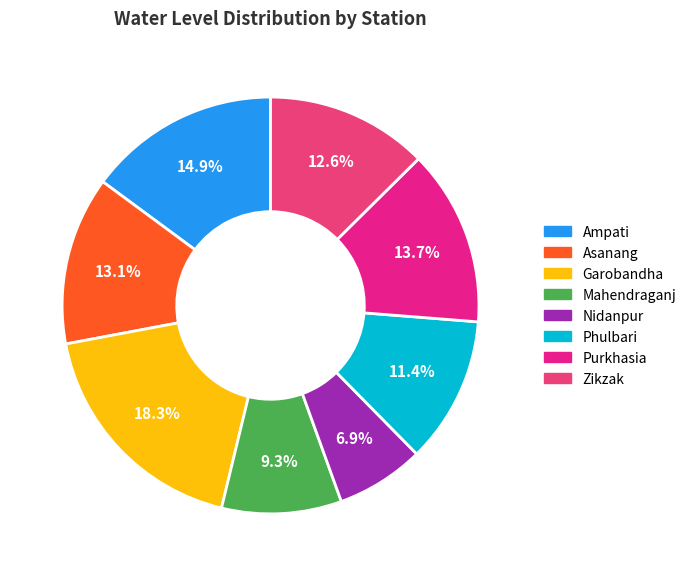

Does any single category account for the majority?

No